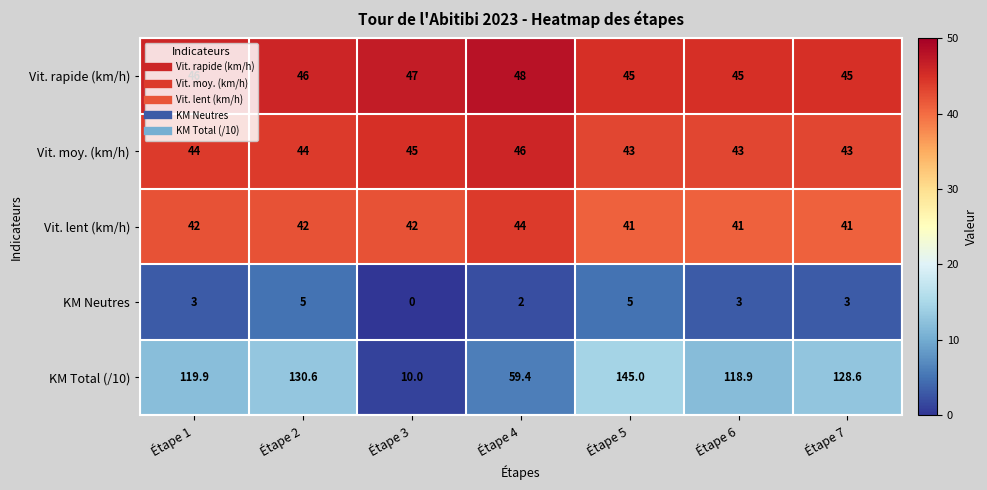

Rank the series at Étape 3 from lowest to highest value.

KM Neutres, KM Total (/10), Vit. lent (km/h), Vit. moy. (km/h), Vit. rapide (km/h)